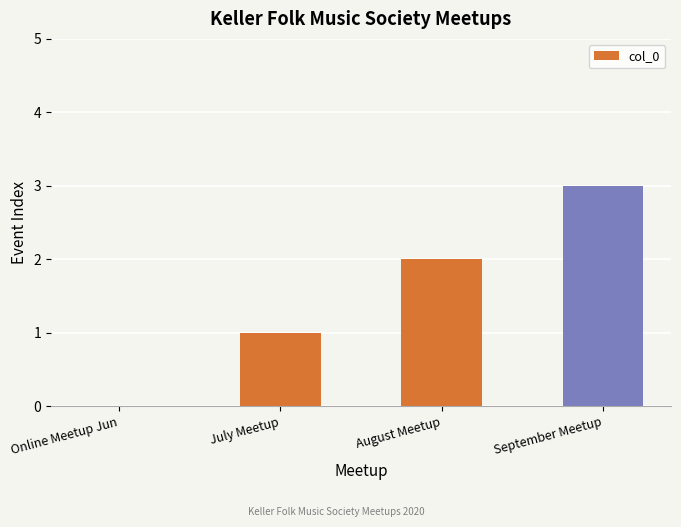

Which label corresponds to the largest value in the chart?

September Meetup